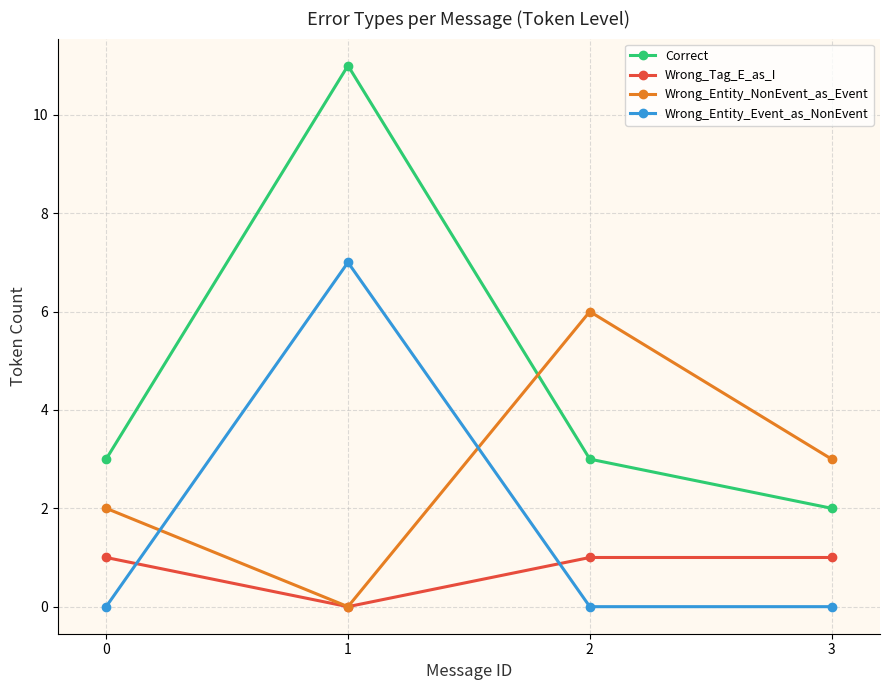

What is the value of the Wrong_Entity_NonEvent_as_Event point at the 3rd from the left?

6